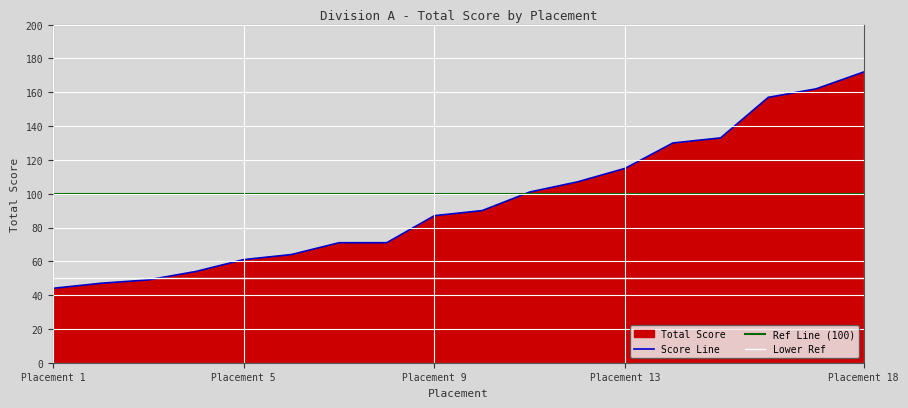

At which label does Score Line reach its peak?

Placement 18